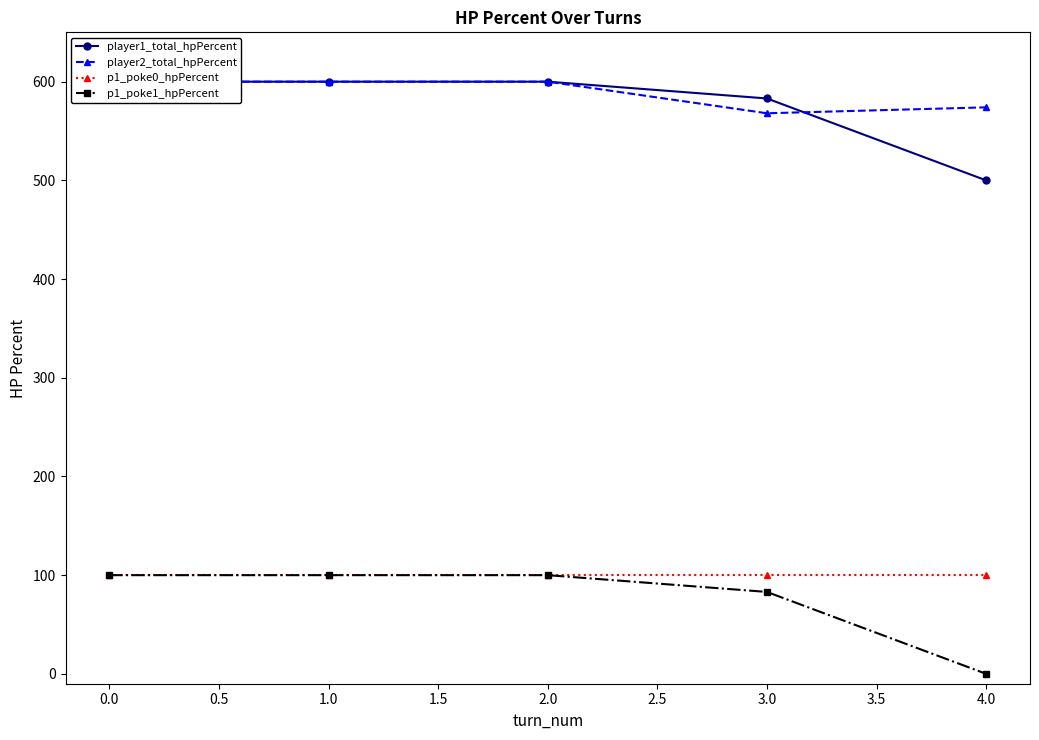

True or false: p1_poke1_hpPercent and player2_total_hpPercent intersect in this chart.

False